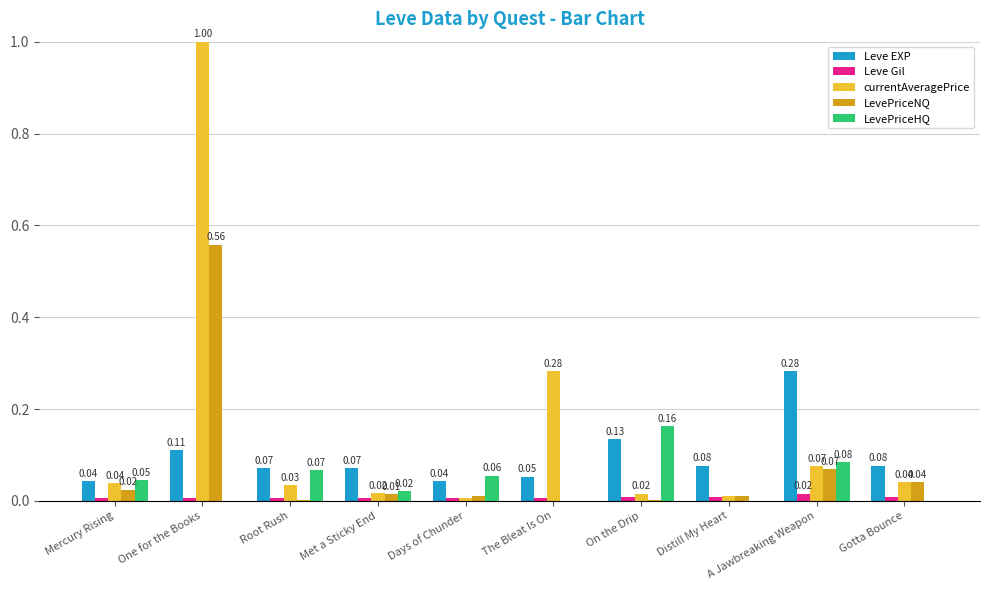

Which series has the largest total across all categories?

currentAveragePrice